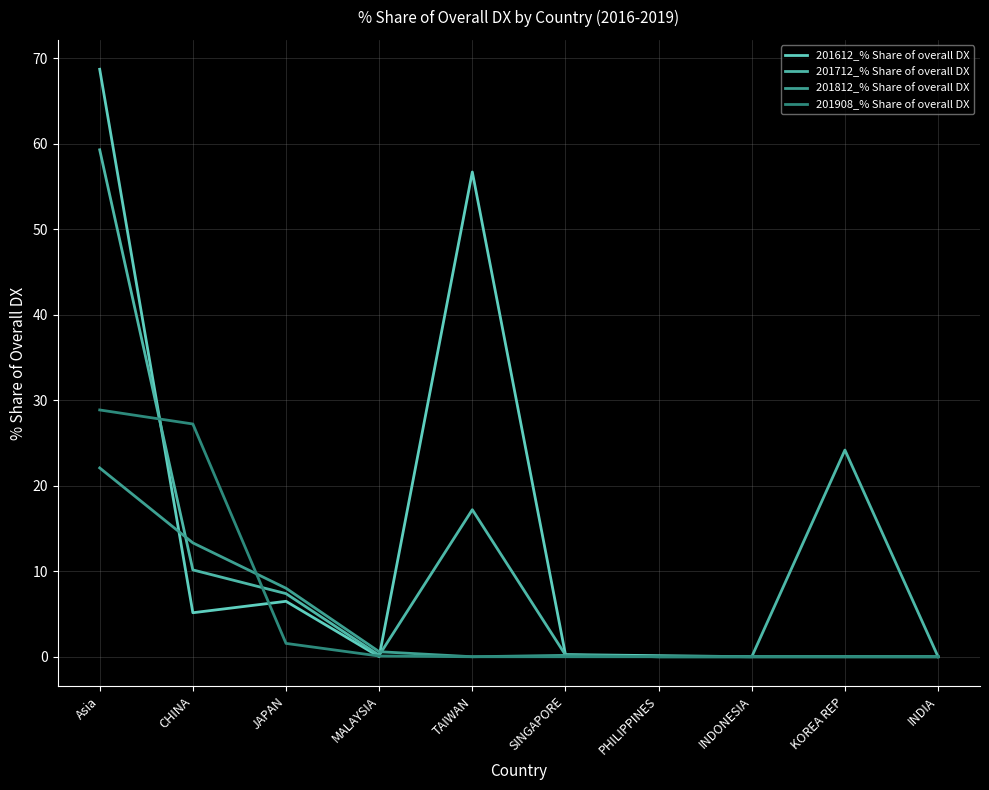

At which category is the sum across all series the highest?

Asia